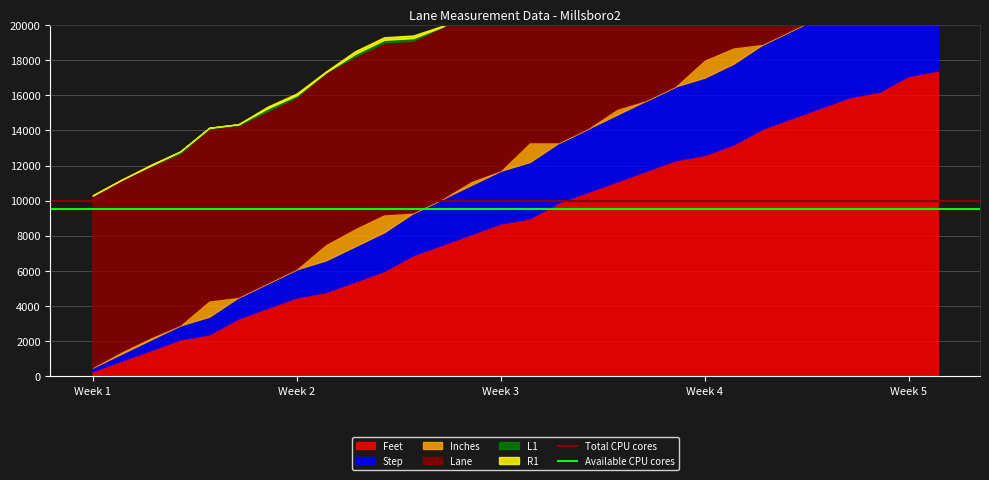

Which series has the largest total across all categories?

Total CPU cores